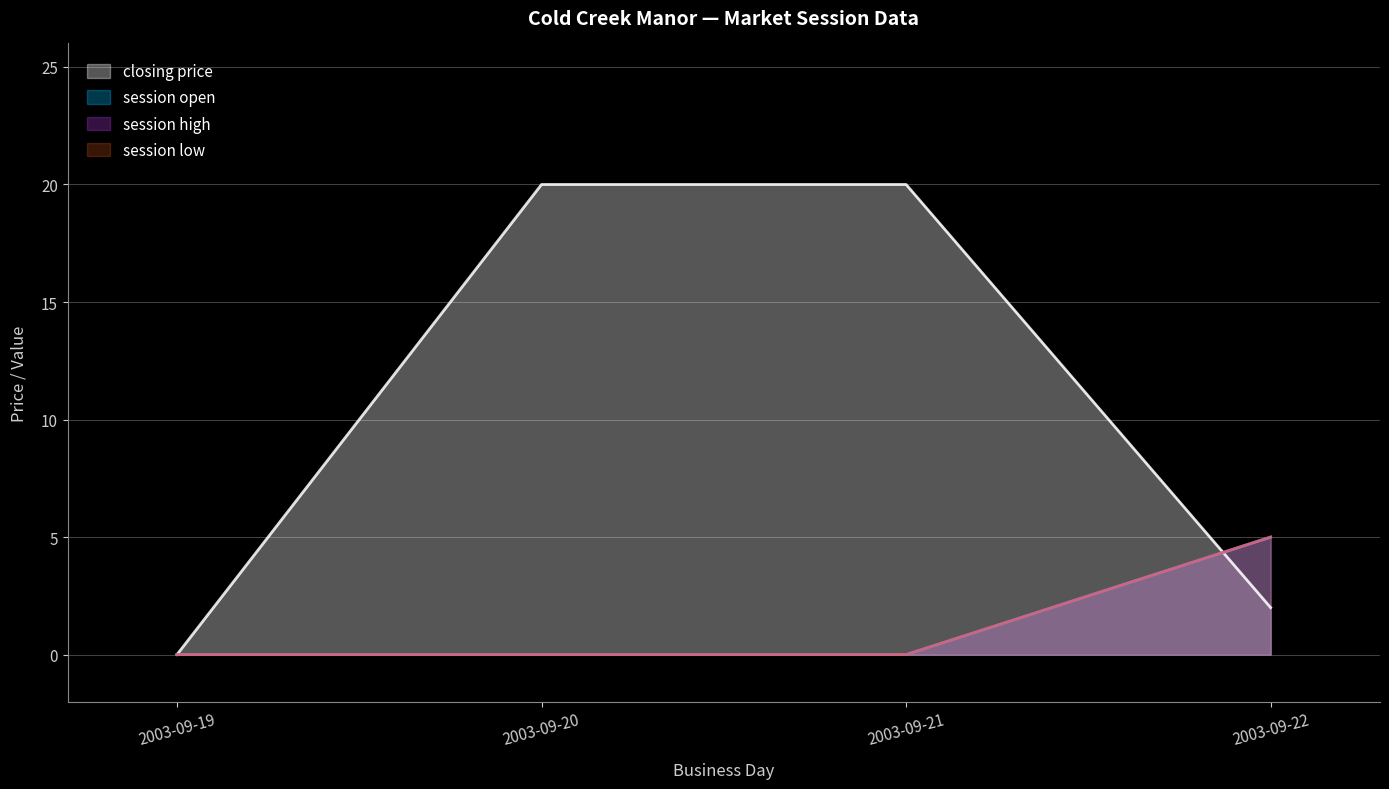

What is the average value of the session open series?

1